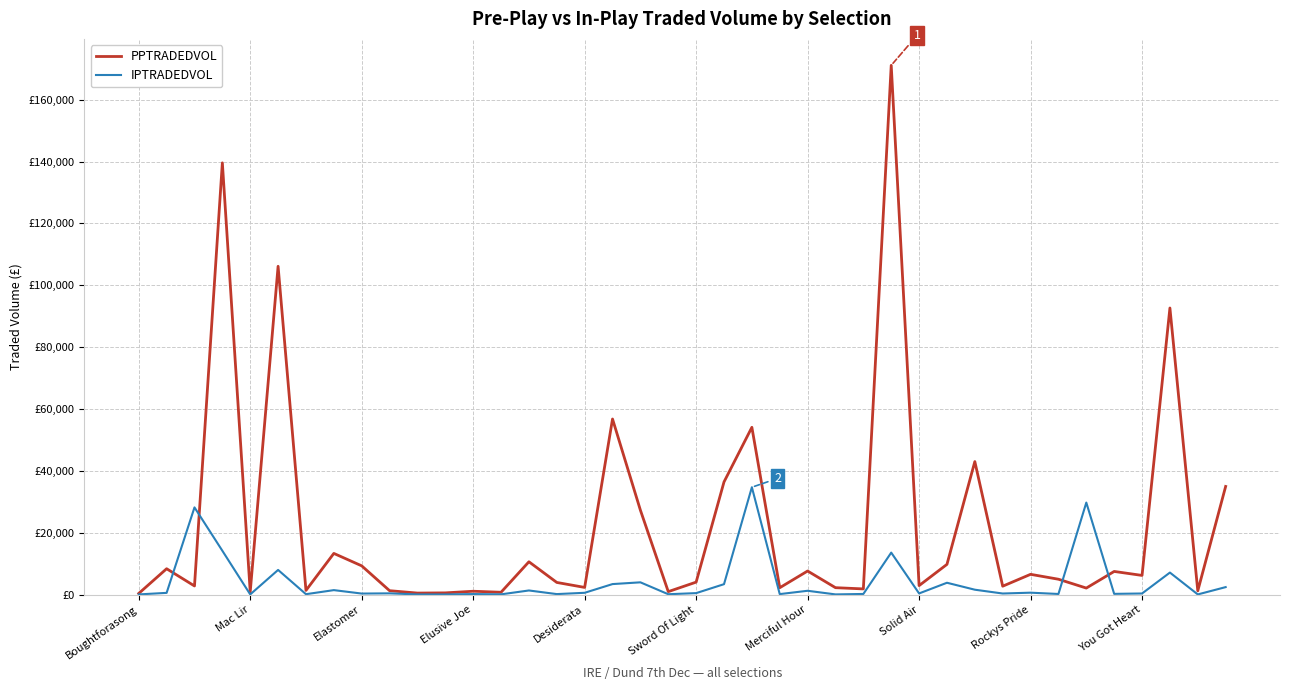

True or false: IPTRADEDVOL has more than 1 interior local peaks.

True